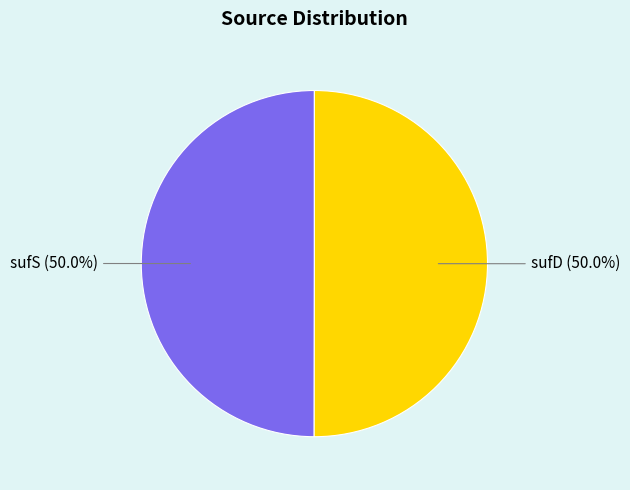

What is the ratio of the value at sufD to the value at sufS?

1.0